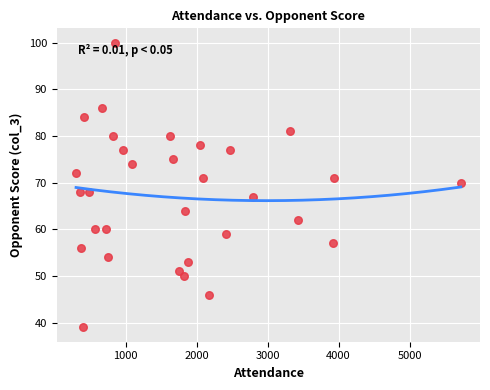

What is the range of X values (max minus min)?

5422